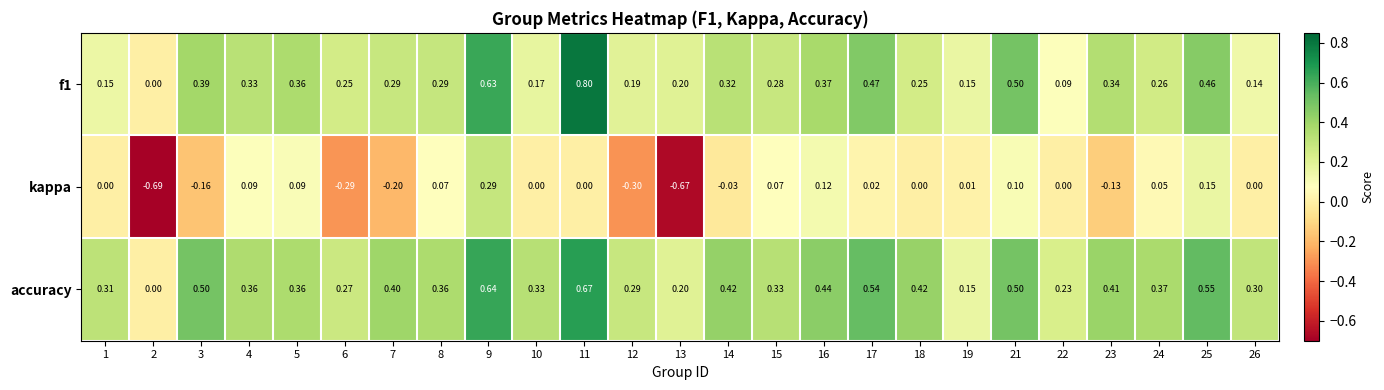

Is the value of f1 at 8 greater than the value of kappa at 19?

Yes